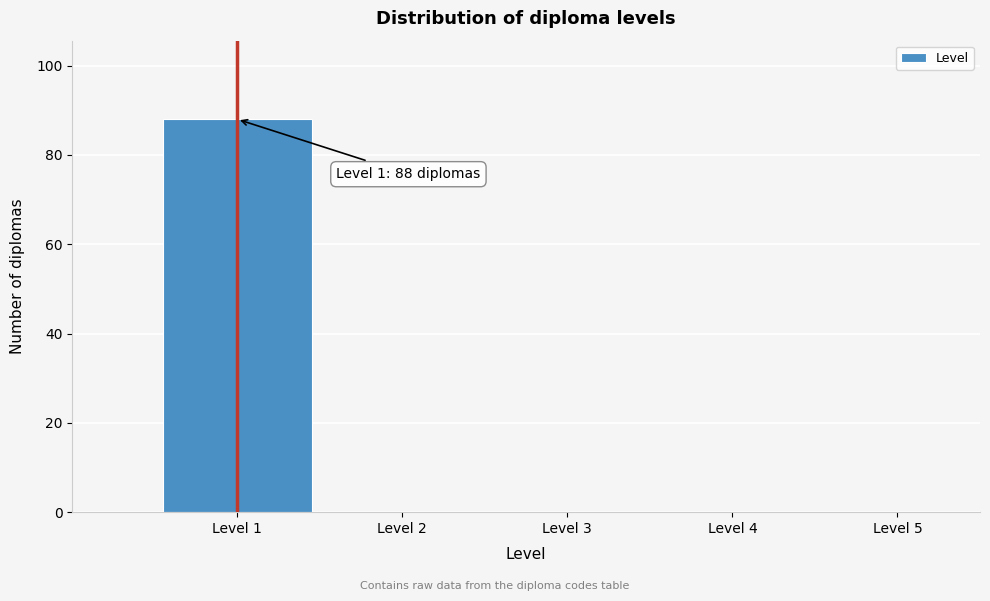

Which range on the x-axis has the tallest bar?

0.5 to 1.5